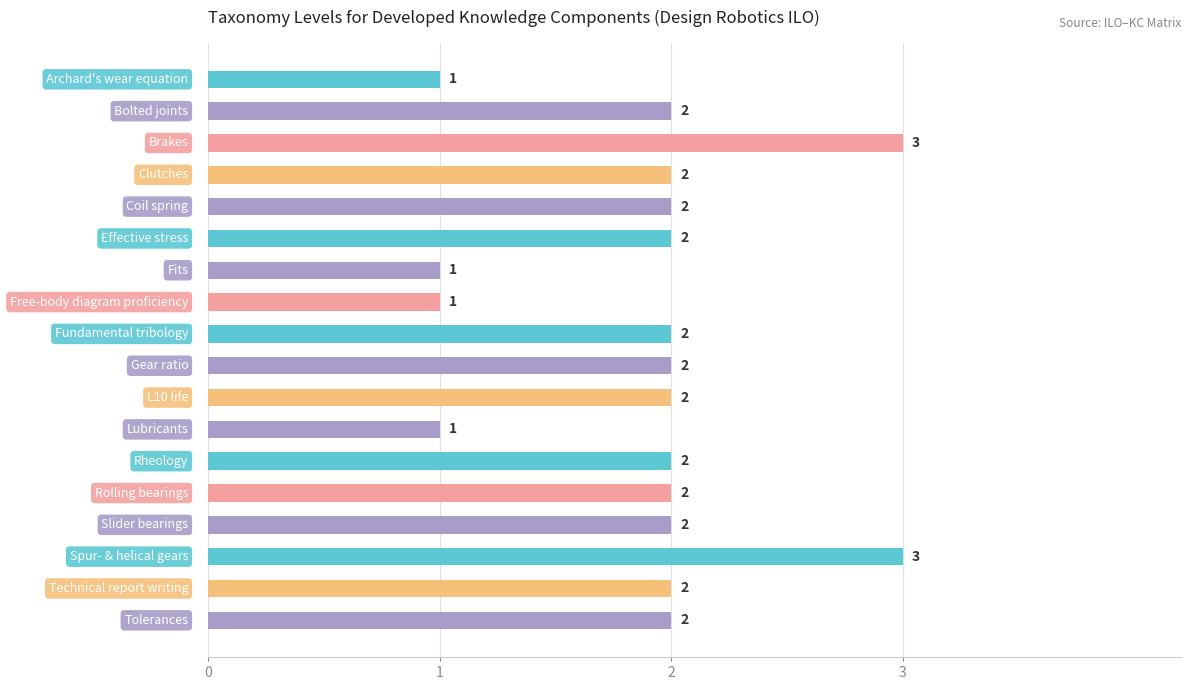

What is the sum of all values?

34